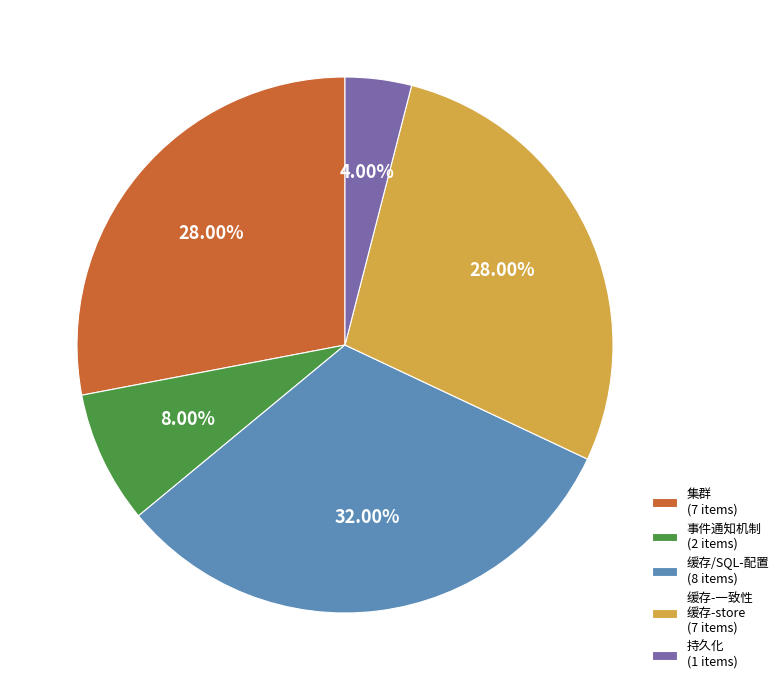

Is there any slice that represents more than half of the pie?

No